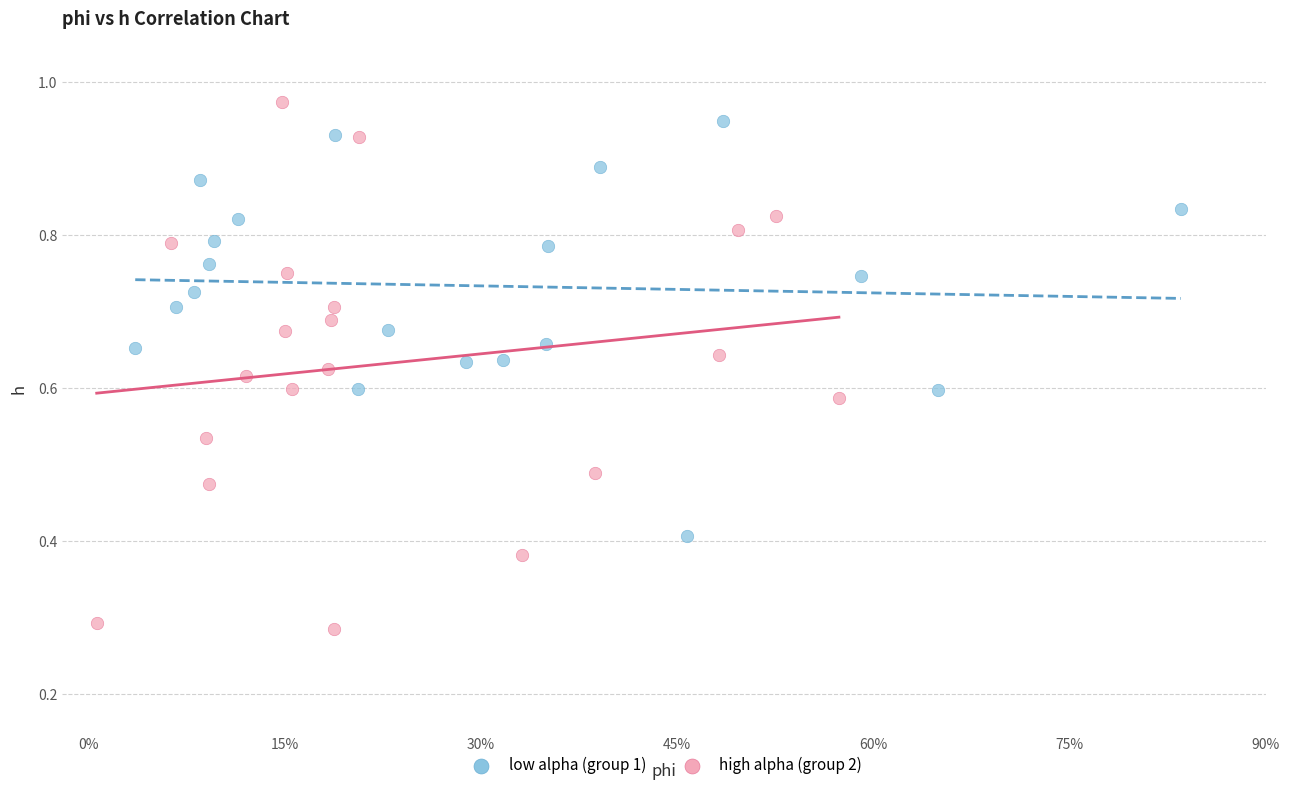

Which series has the largest Y range (max minus min)?

high alpha (group 2)